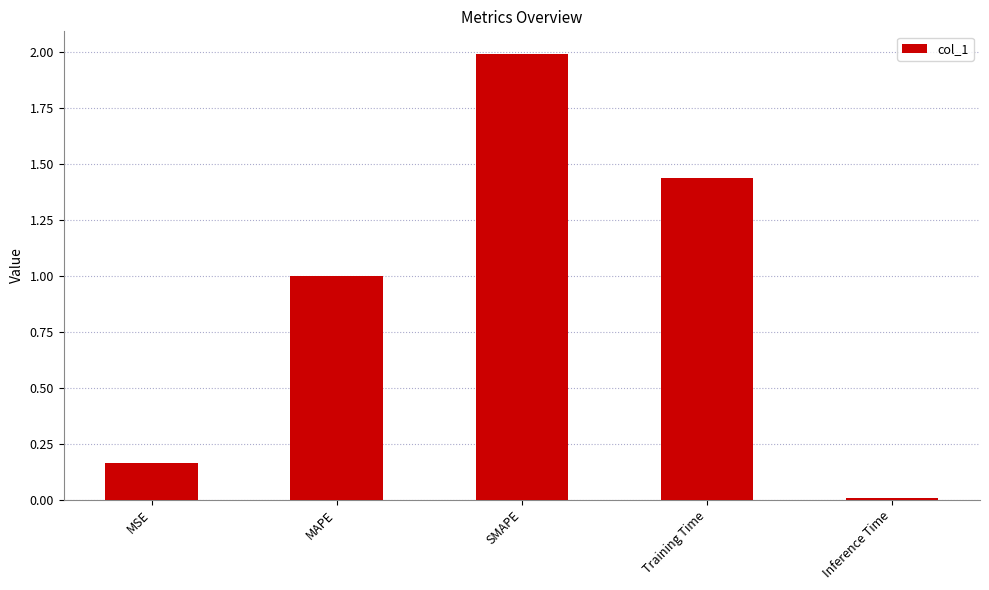

Which has a higher value, Inference Time or SMAPE?

SMAPE